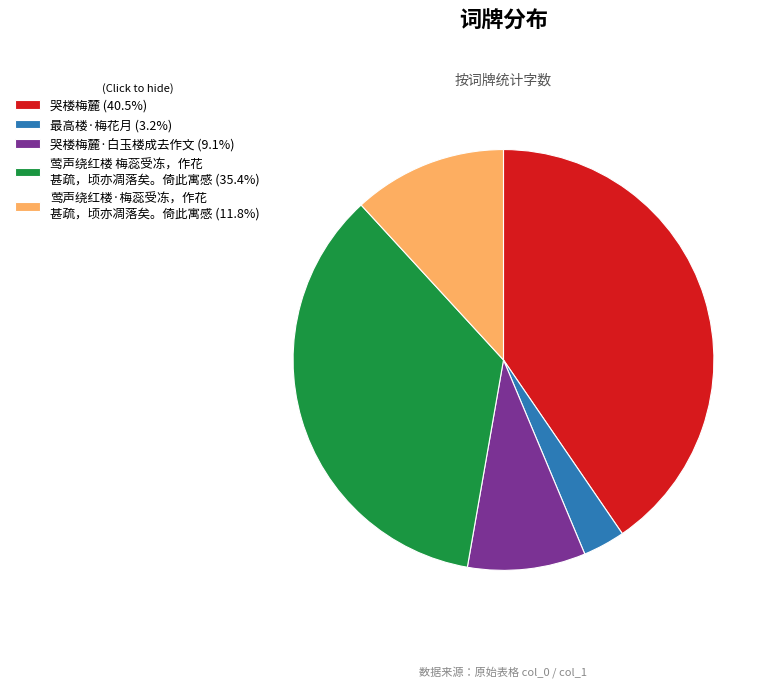

Is the sum of 莺声绕红楼 梅蕊受冻，作花 甚疏，顷亦凋落矣。倚此寓感 (35.4%) and 最高楼·梅花月 (3.2%) greater than half?

No